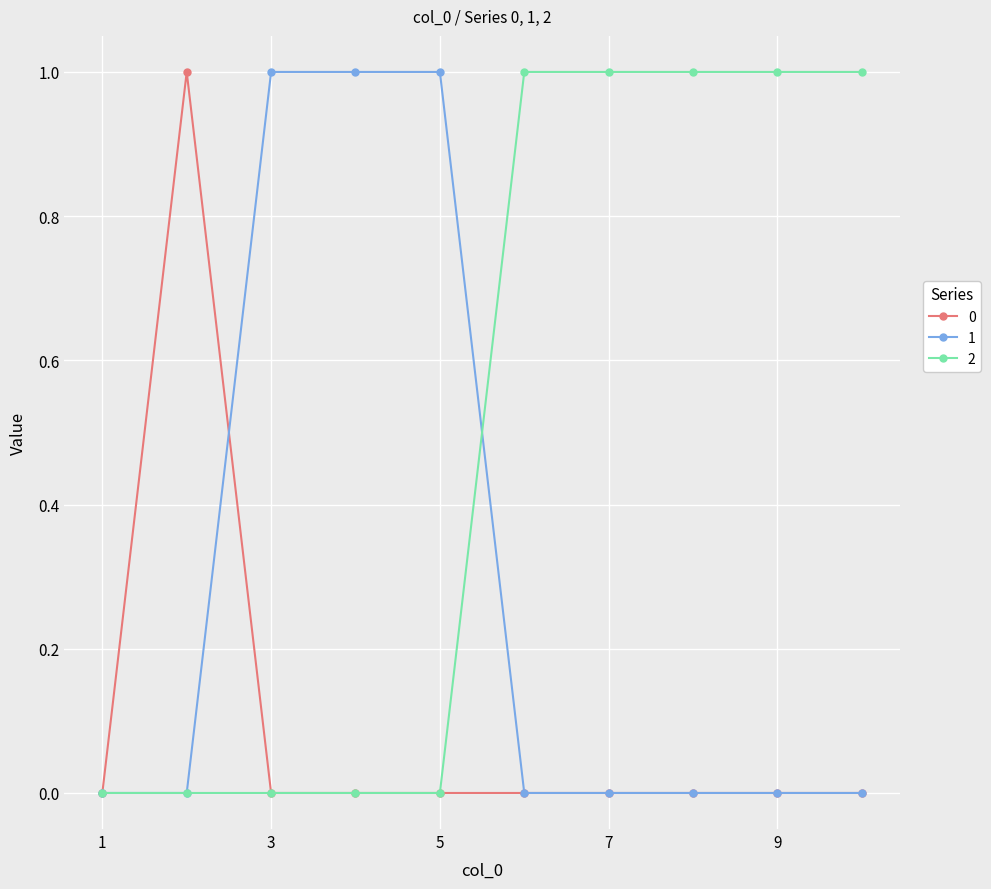

Which series has the largest total across all categories?

2